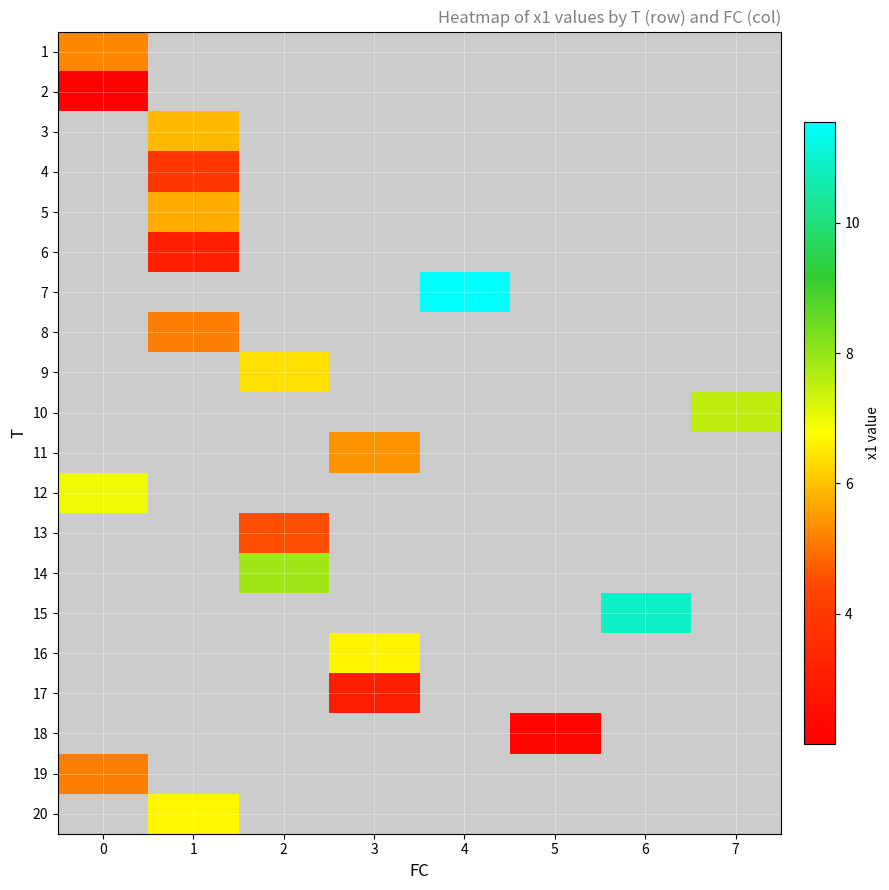

Which has a higher value, 2 or 1?

1